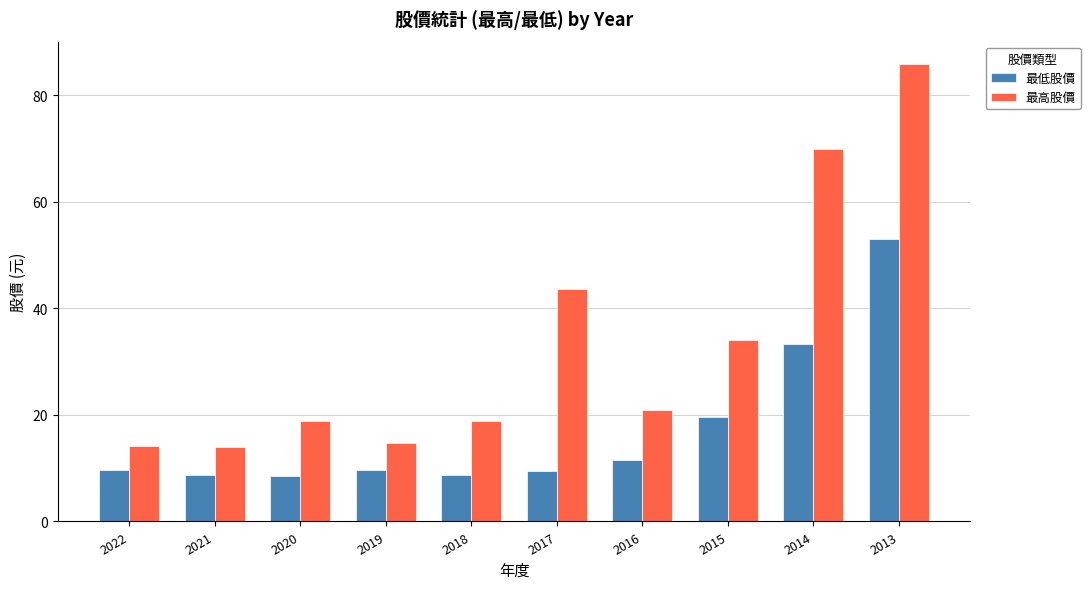

How many bars are there in total?

20